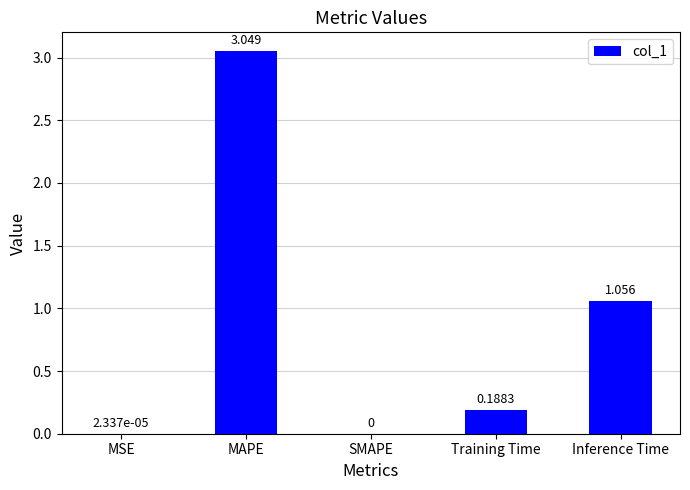

Which has a higher value, Training Time or MAPE?

MAPE